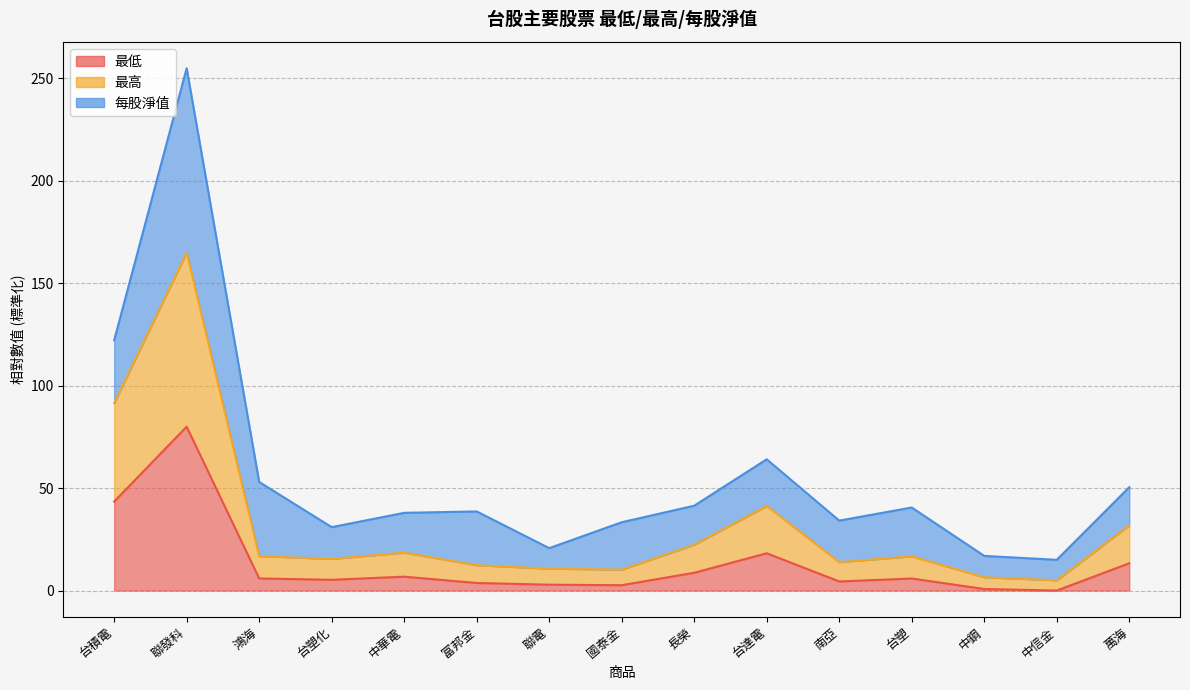

Which category has the lowest value across all series?

中信金